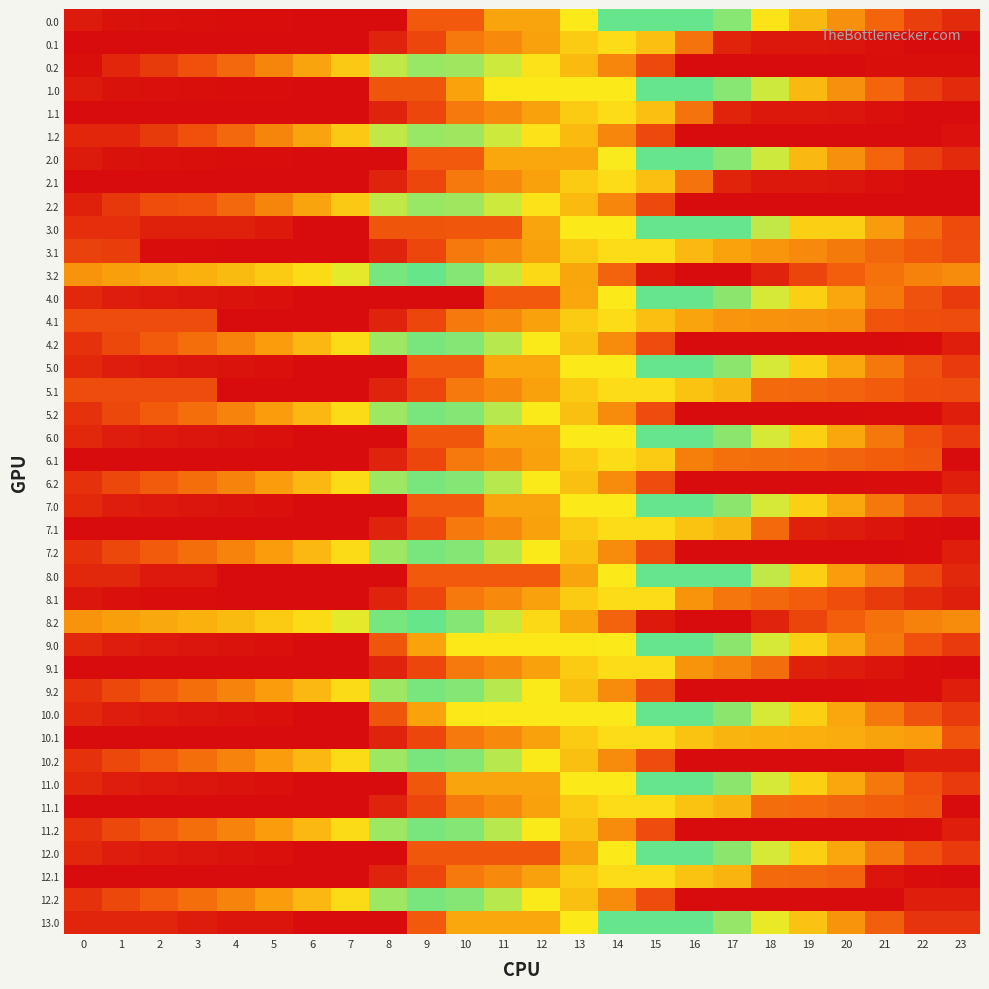

What is the greatest value displayed?

1684.0